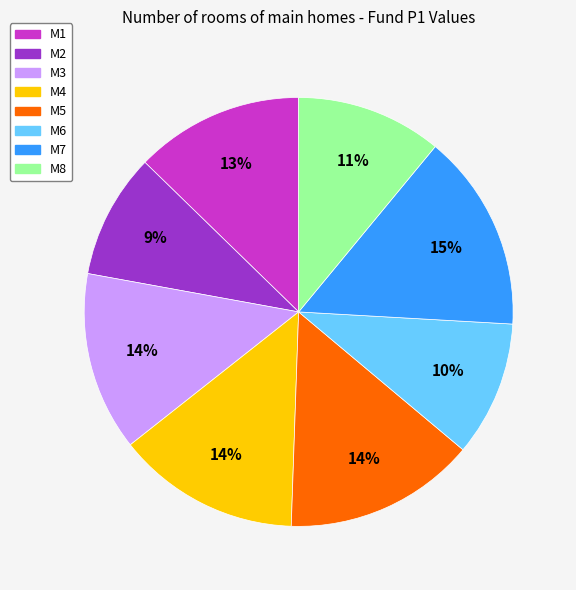

What is the smallest slice in the pie chart?

M2